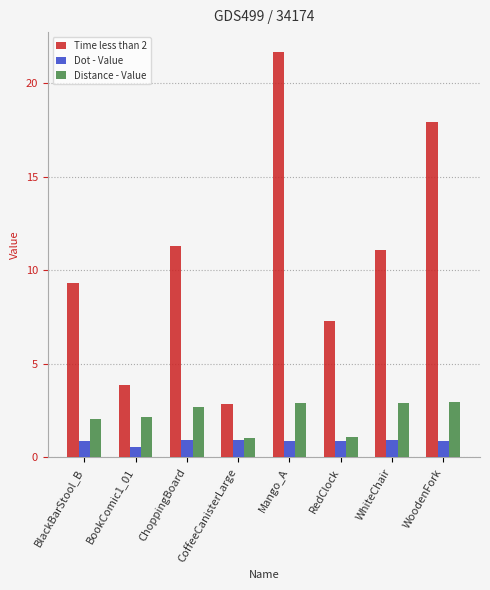

At which category does the chart reach its peak across all series?

Mango_A